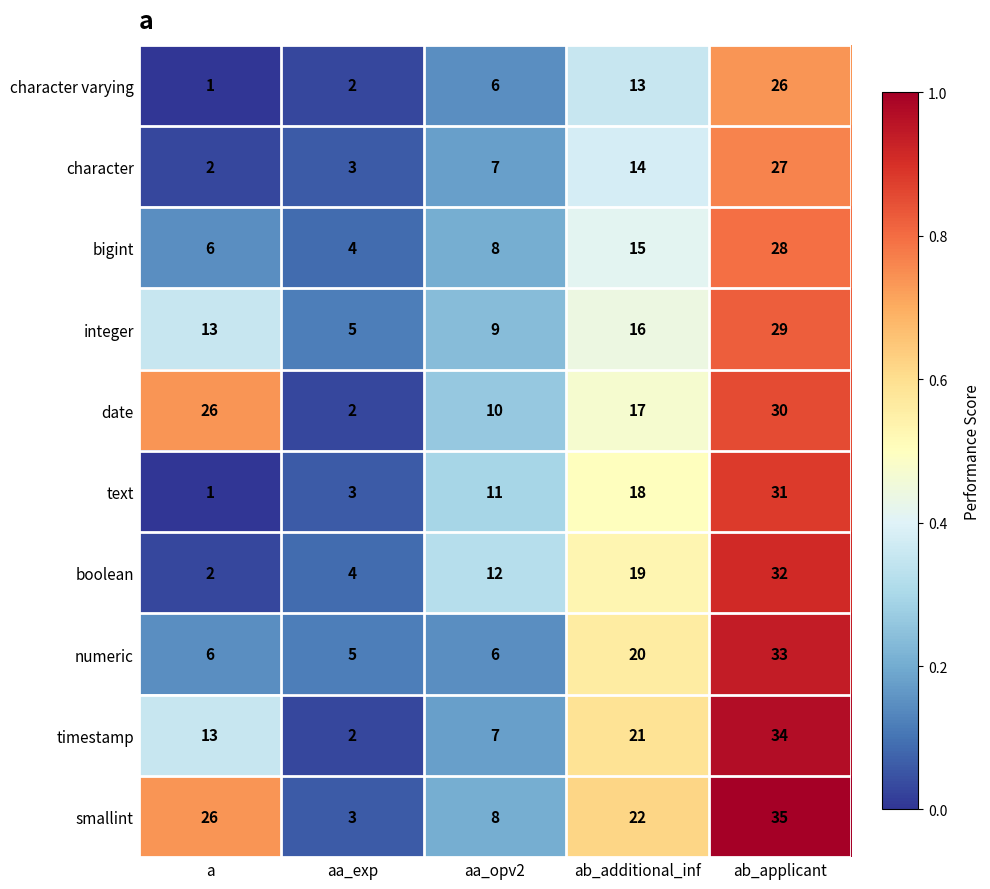

What is the total value across all series at ab_applicant?

305